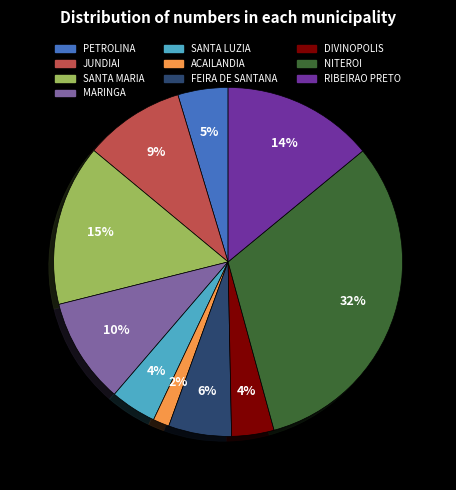

Is it true that MARINGA is 10% of the pie?

True